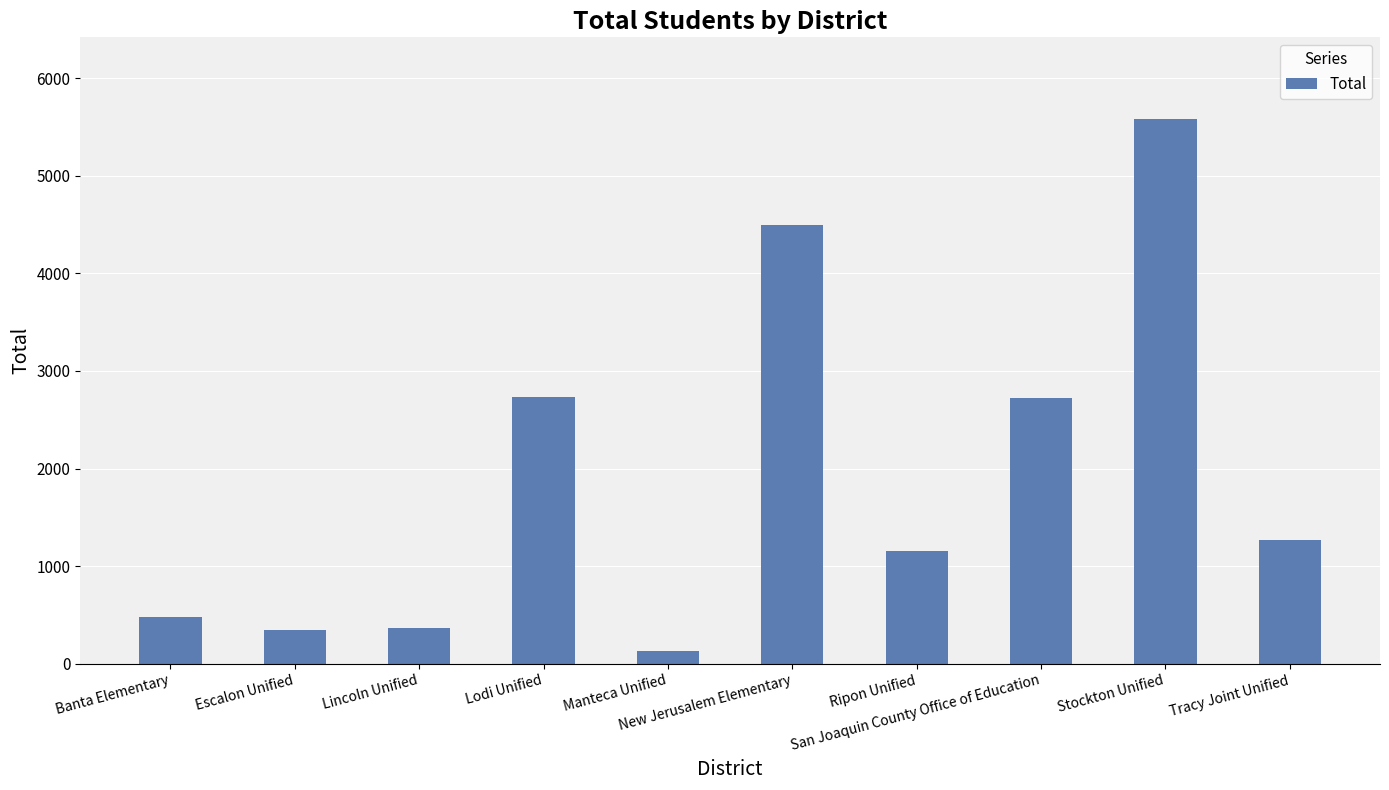

What is the greatest value displayed?

5582